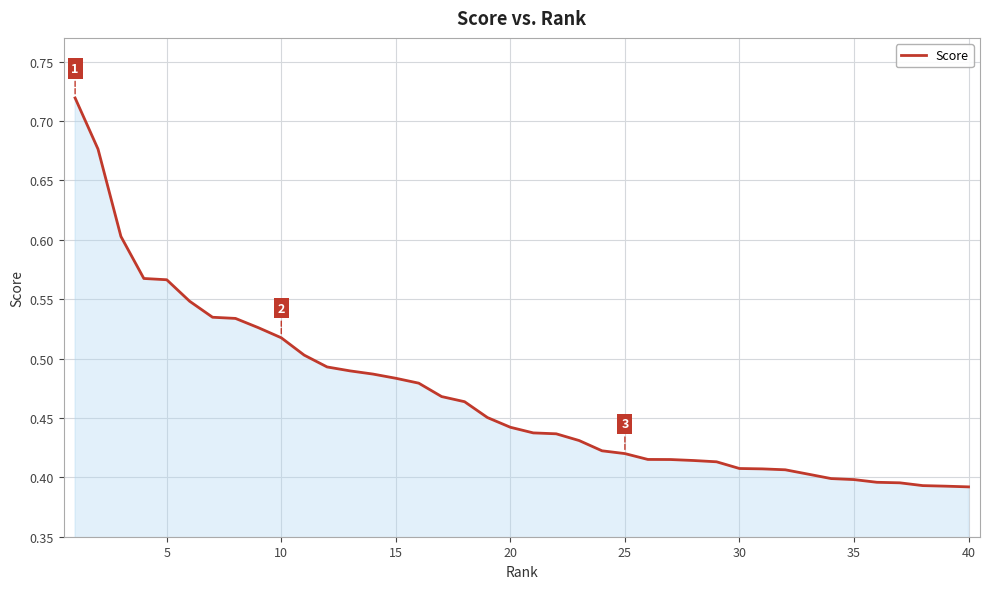

Is this an area chart (filled region under the line)?

Yes